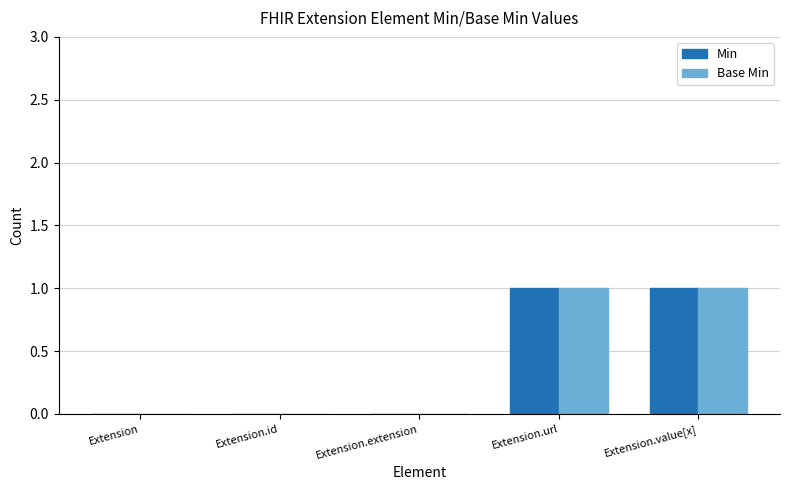

Is the value of Base Min at Extension.id greater than the value of Min at Extension.url?

No